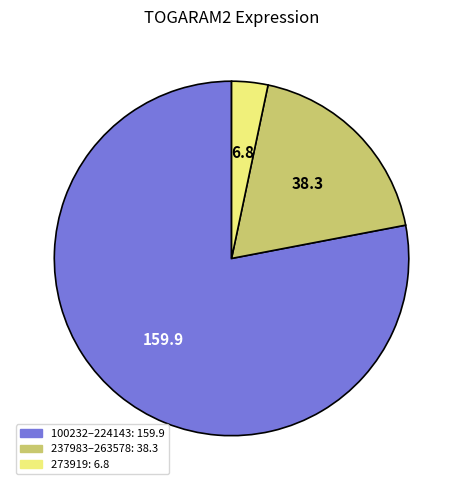

Does any single category account for the majority?

Yes